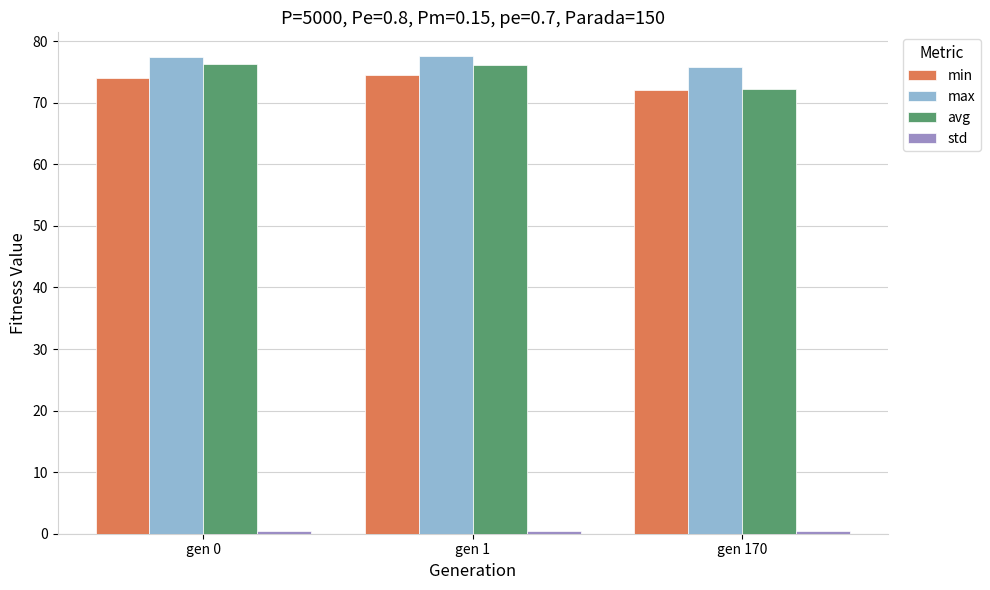

How many groups of bars are there?

3